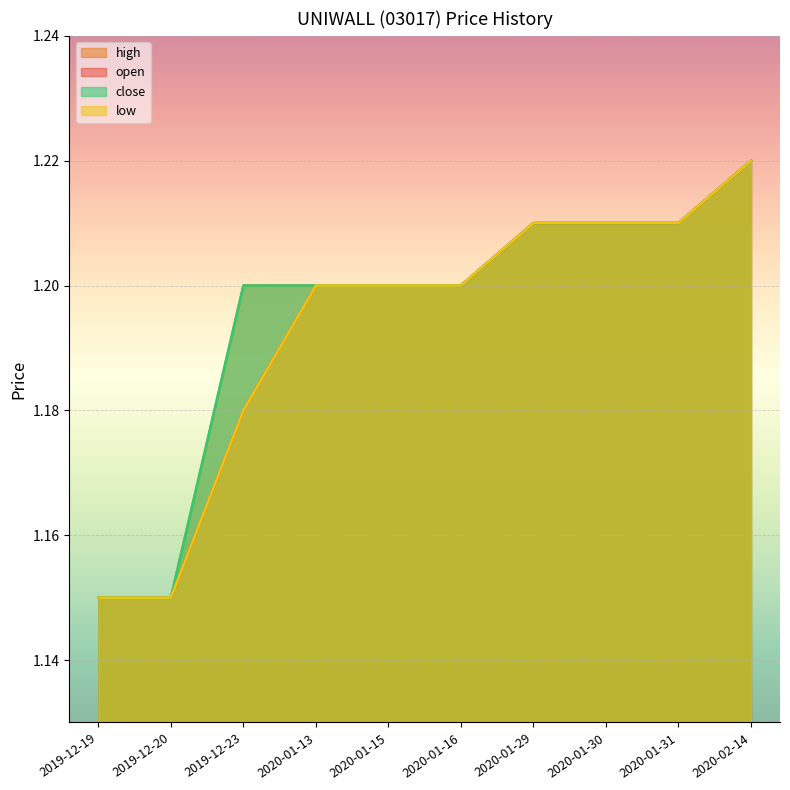

What value does the open series have at 2020-01-16?

1.2